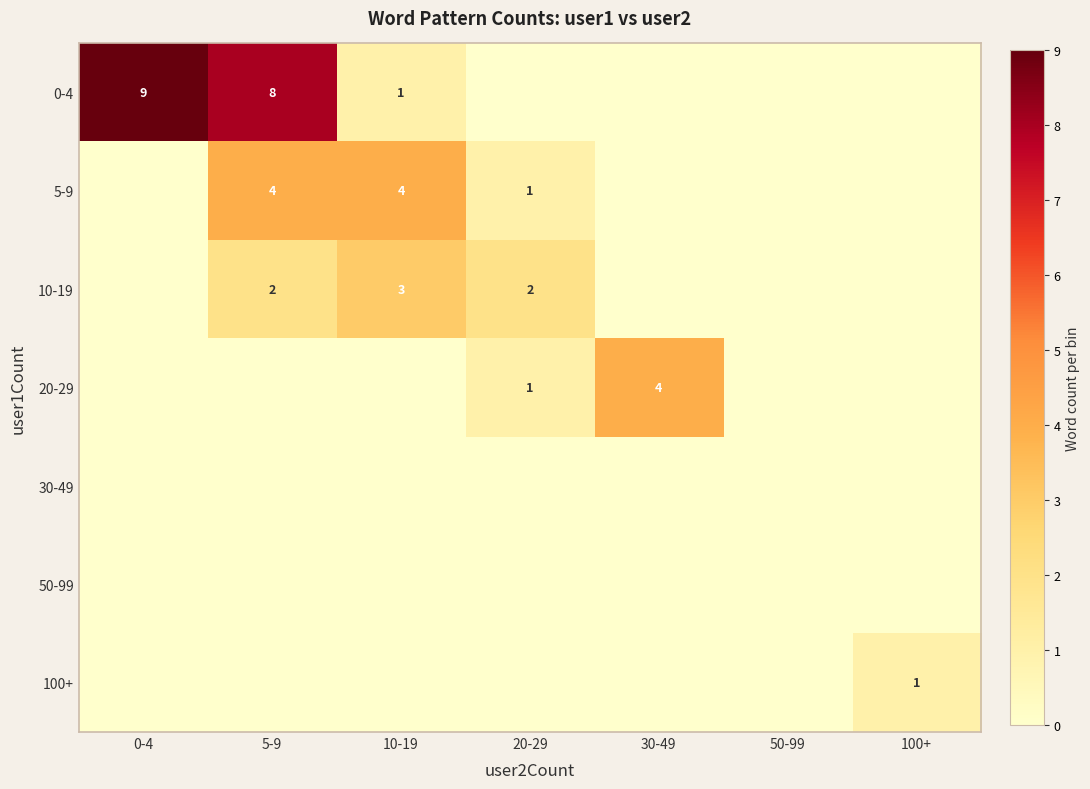

True or false: 10-19 has a value of 0 at 5-9.

False